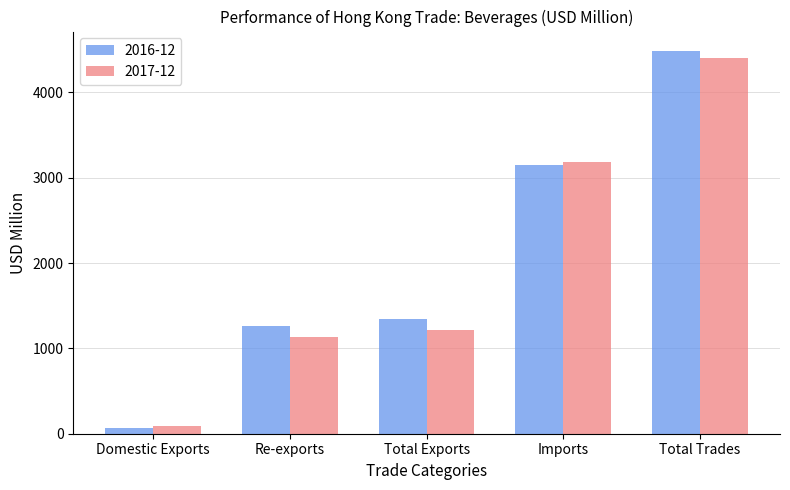

How many data points does each series have?

5